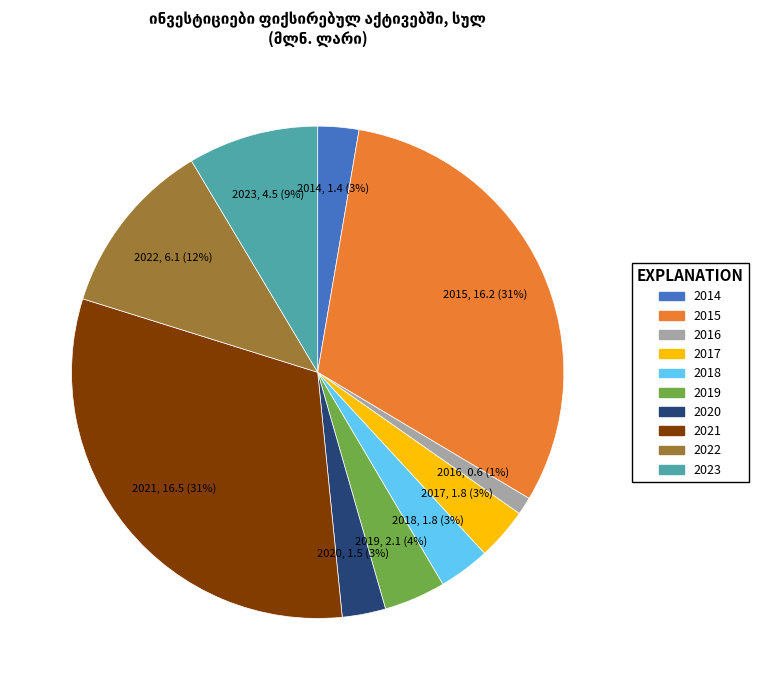

Which has a higher value, 2021 or 2017?

2021